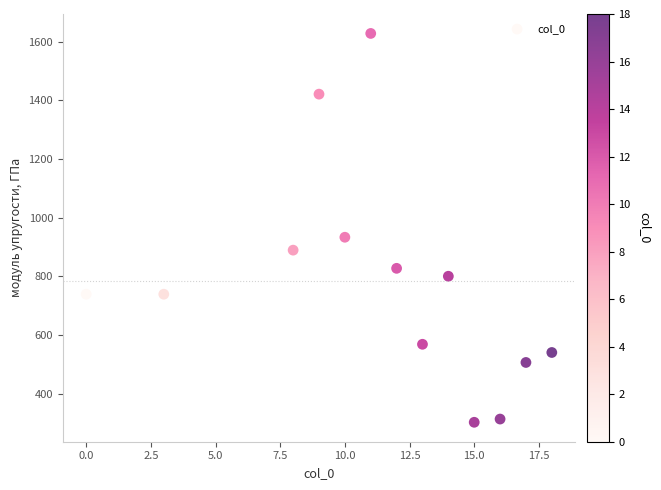

What Y value in the scatter plot is closest to 965?

933.0